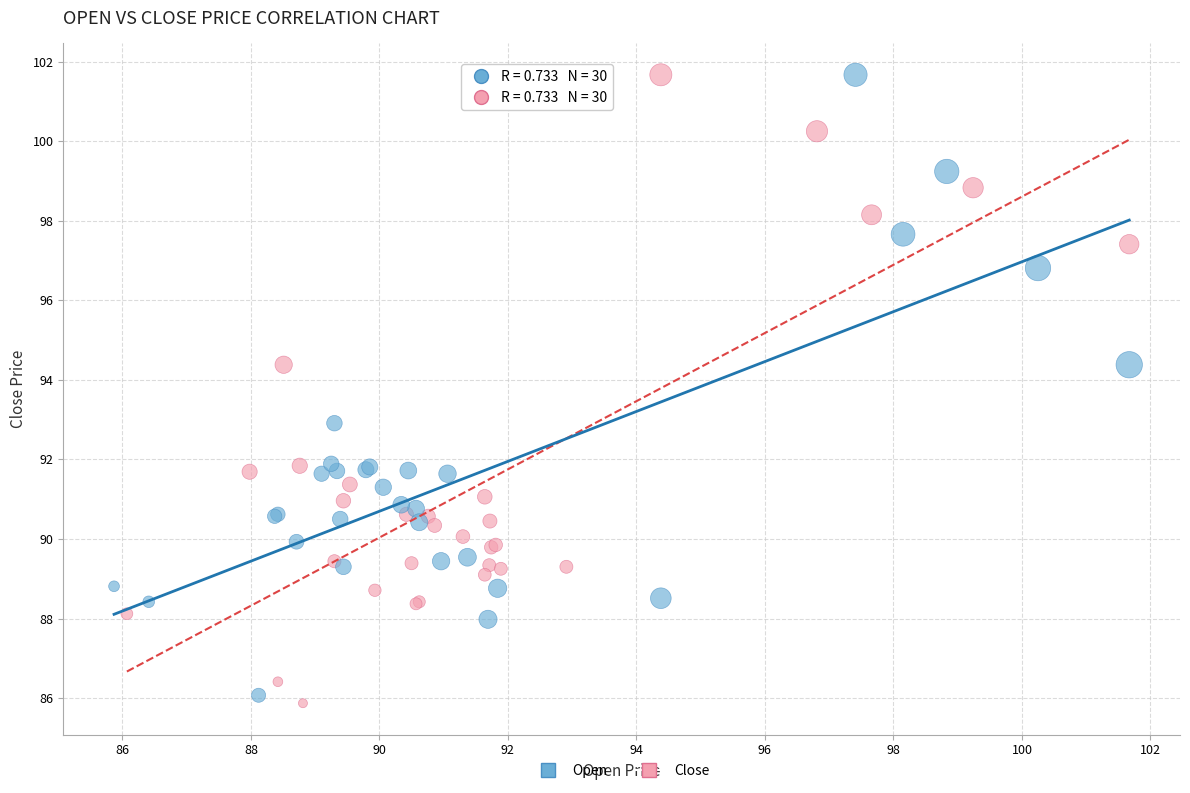

What are all the series names shown in the legend?

Open, Close